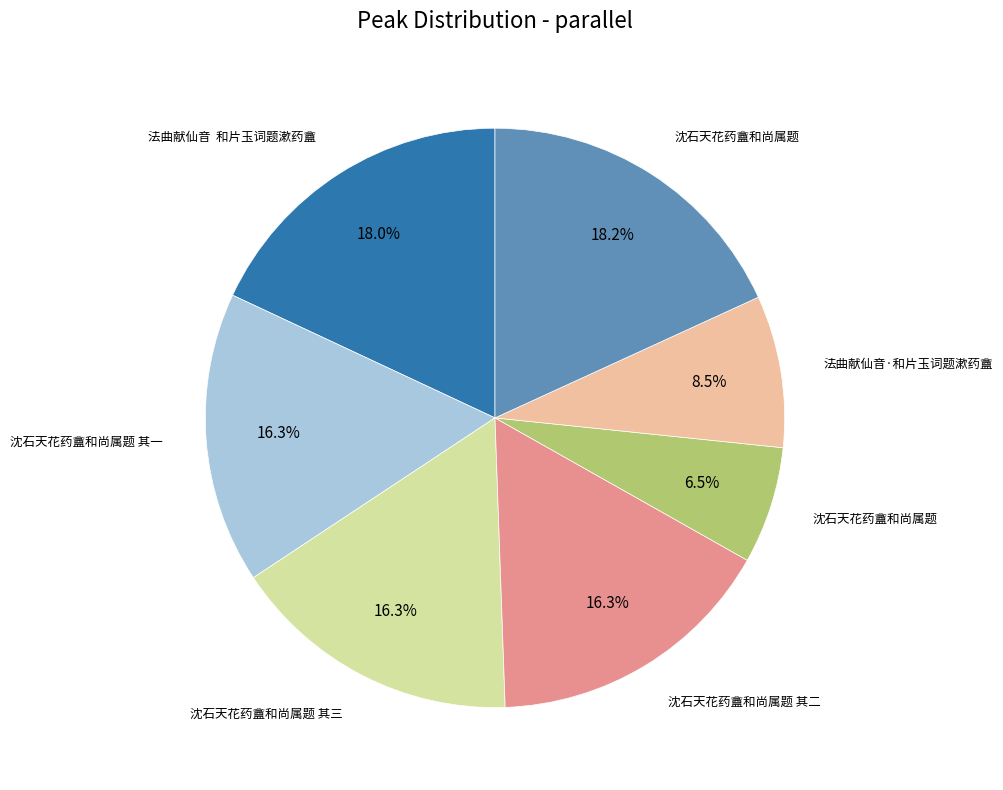

Does any single category account for the majority?

No